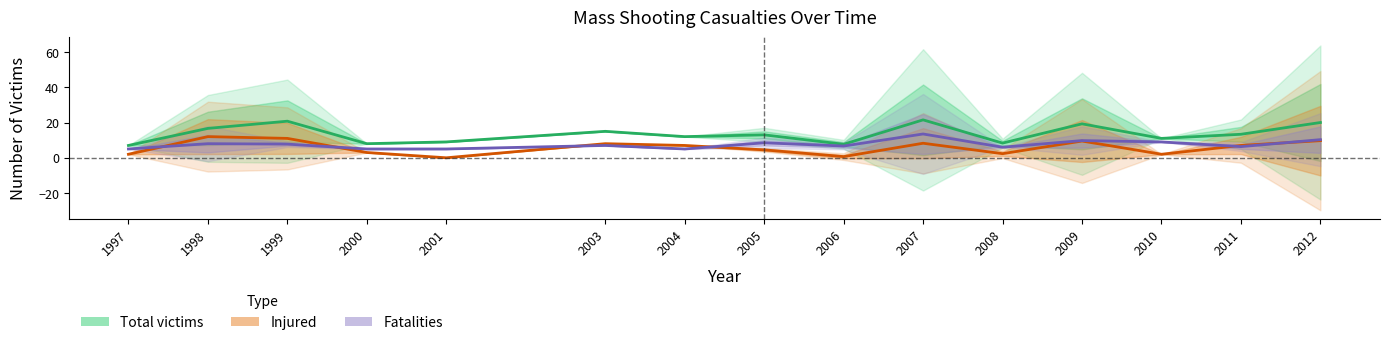

Reading left to right, transcribe all the data shown in this chart.

Total victims: 1997=7.0	1998=16.7	1999=20.8	2000=8.0	2001=9.0	2003=15.0	2004=12.0	2005=13.0	2006=7.7	2007=21.5	2008=8.3	2009=19.2	2010=11.0	2011=13.3	2012=20.0
Injured: 1997=2.0	1998=12.0	1999=11.0	2000=3.0	2001=0.0	2003=8.0	2004=7.0	2005=4.5	2006=0.7	2007=8.2	2008=2.3	2009=9.5	2010=2.0	2011=7.0	2012=9.7
Fatalities: 1997=5.0	1998=8.0	1999=7.8	2000=5.0	2001=5.0	2003=7.0	2004=5.0	2005=8.5	2006=6.7	2007=13.5	2008=6.0	2009=9.8	2010=9.0	2011=6.3	2012=10.3